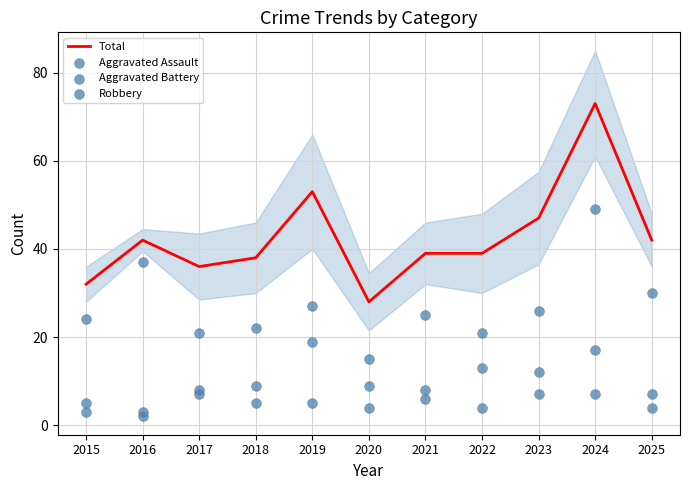

Is the value of Aggravated Battery at 2017 greater than the value of Total at 2017?

No